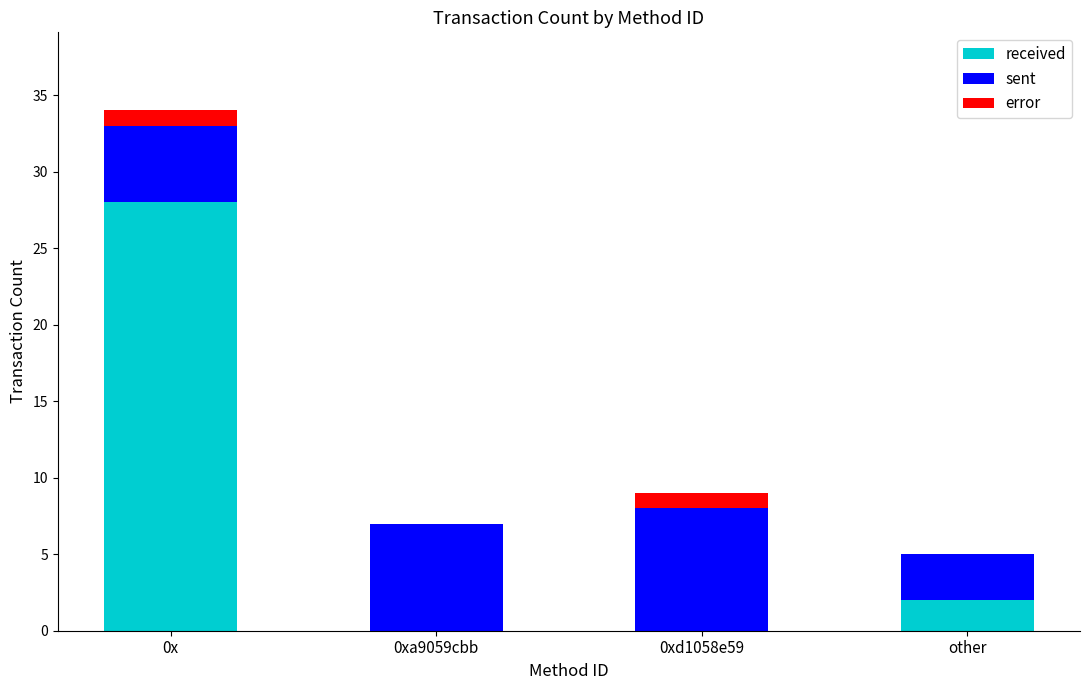

What is the highest value of the received series?

28